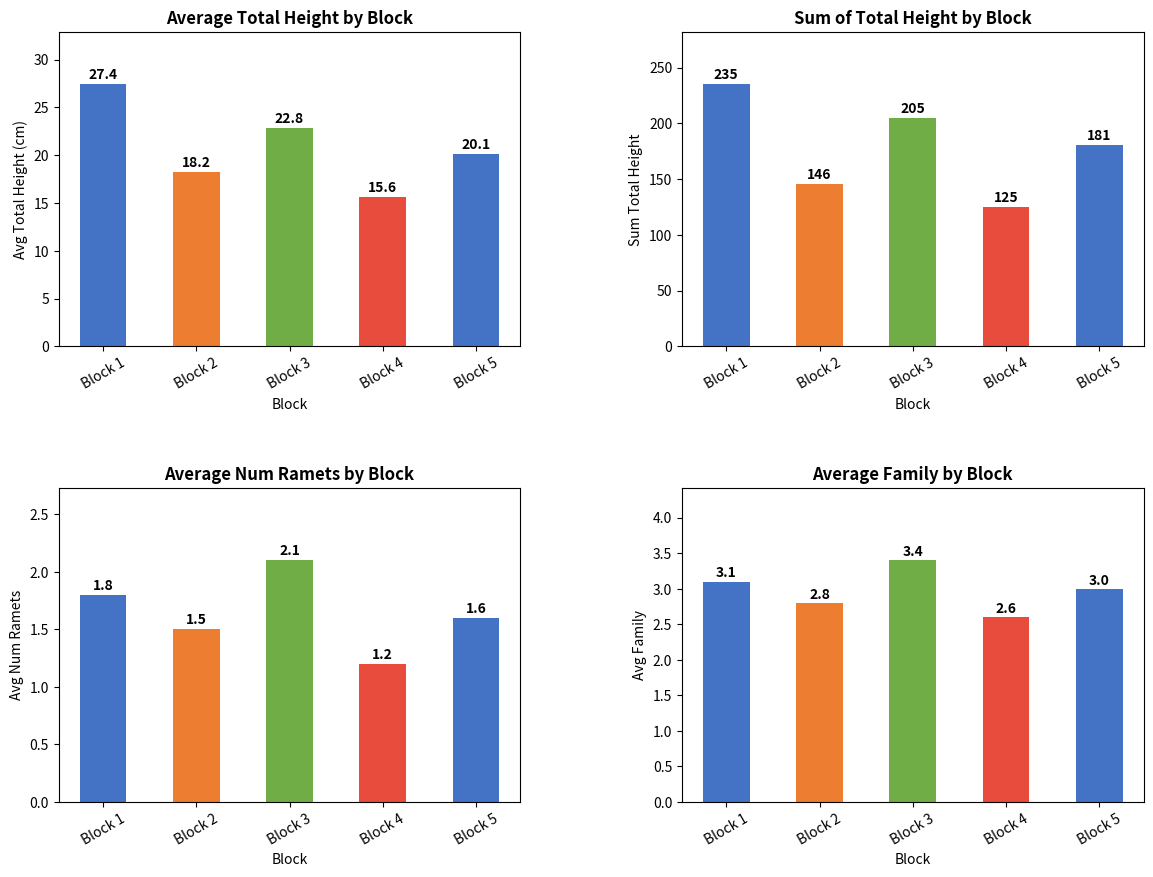

Read the Sum Total_Height value at Block 1.

235.0